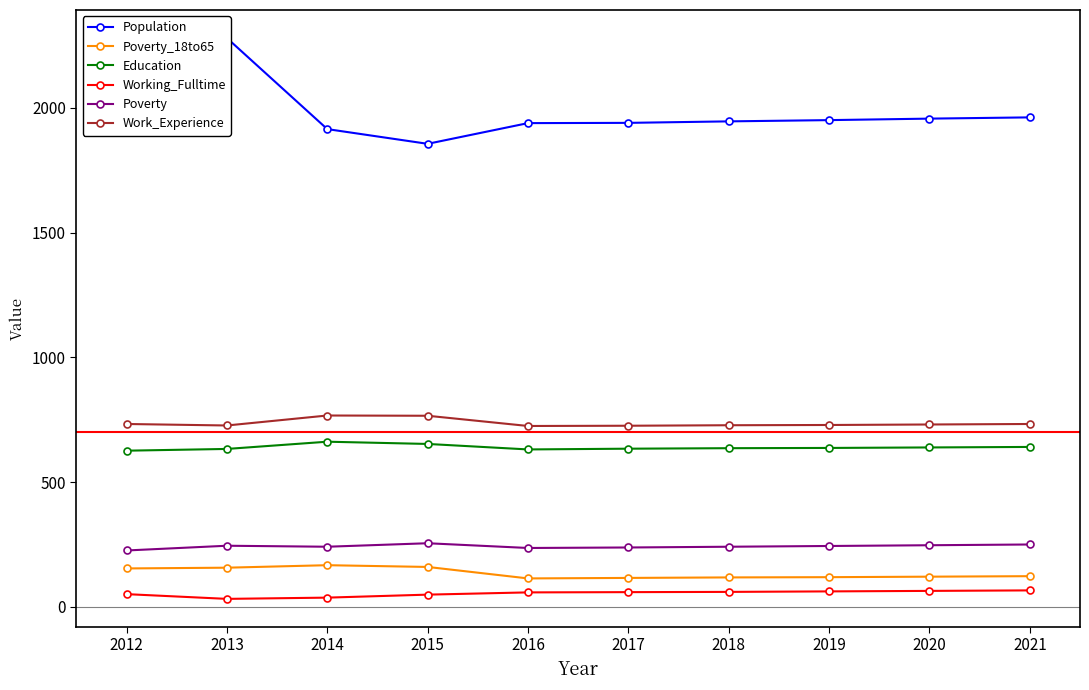

True or false: Education and Working_Fulltime cross at least once.

False